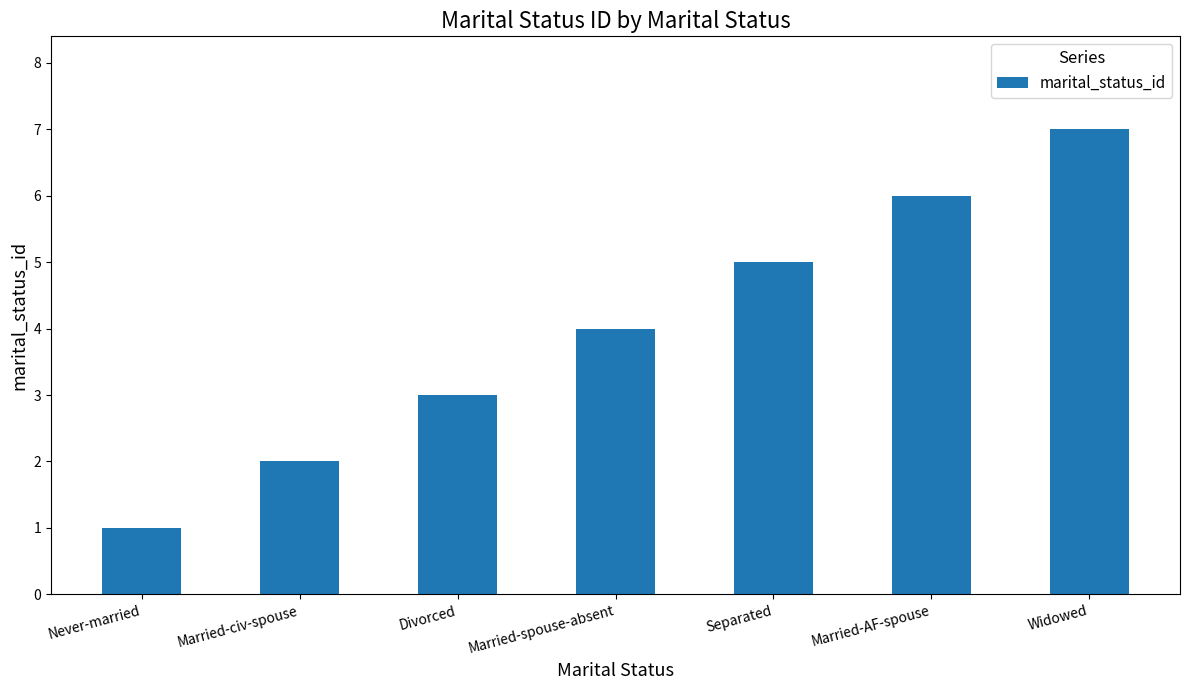

List the labels in order of value, largest first.

Widowed, Married-AF-spouse, Separated, Married-spouse-absent, Divorced, Married-civ-spouse, Never-married